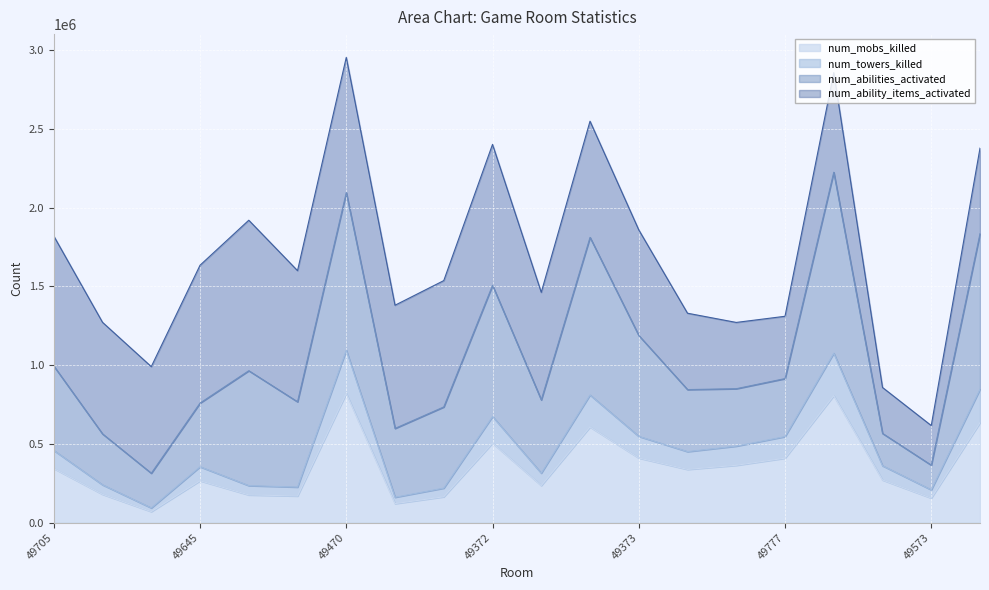

Which series has the largest total across all categories?

num_towers_killed